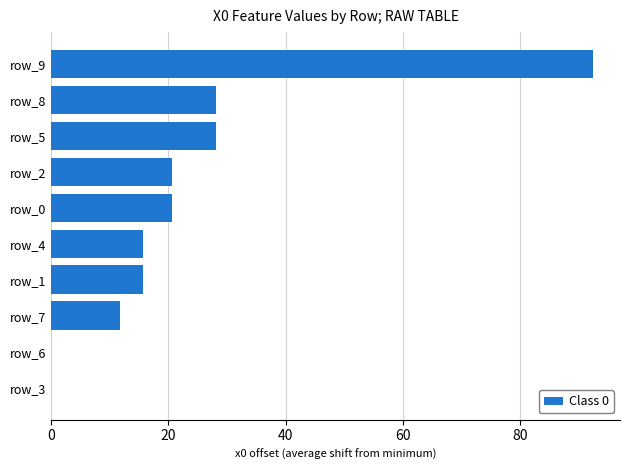

True or false: the data shows 20.6 at row_0.

True